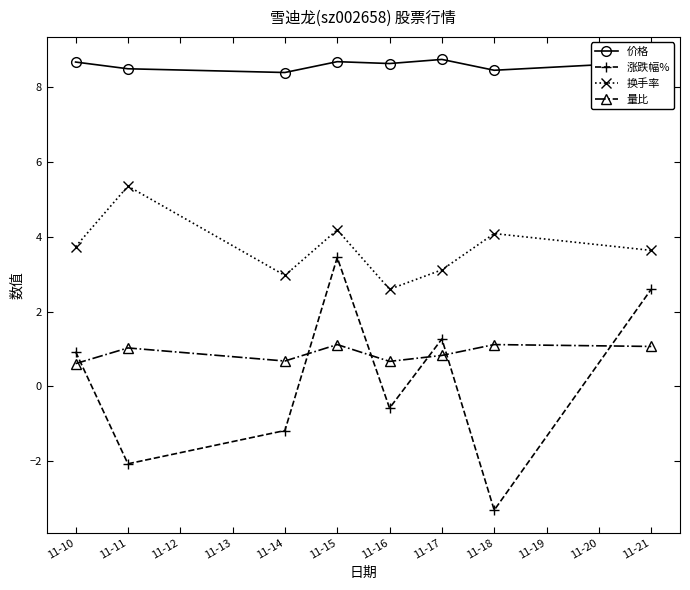

What is the average value of the 量比 series?

0.9